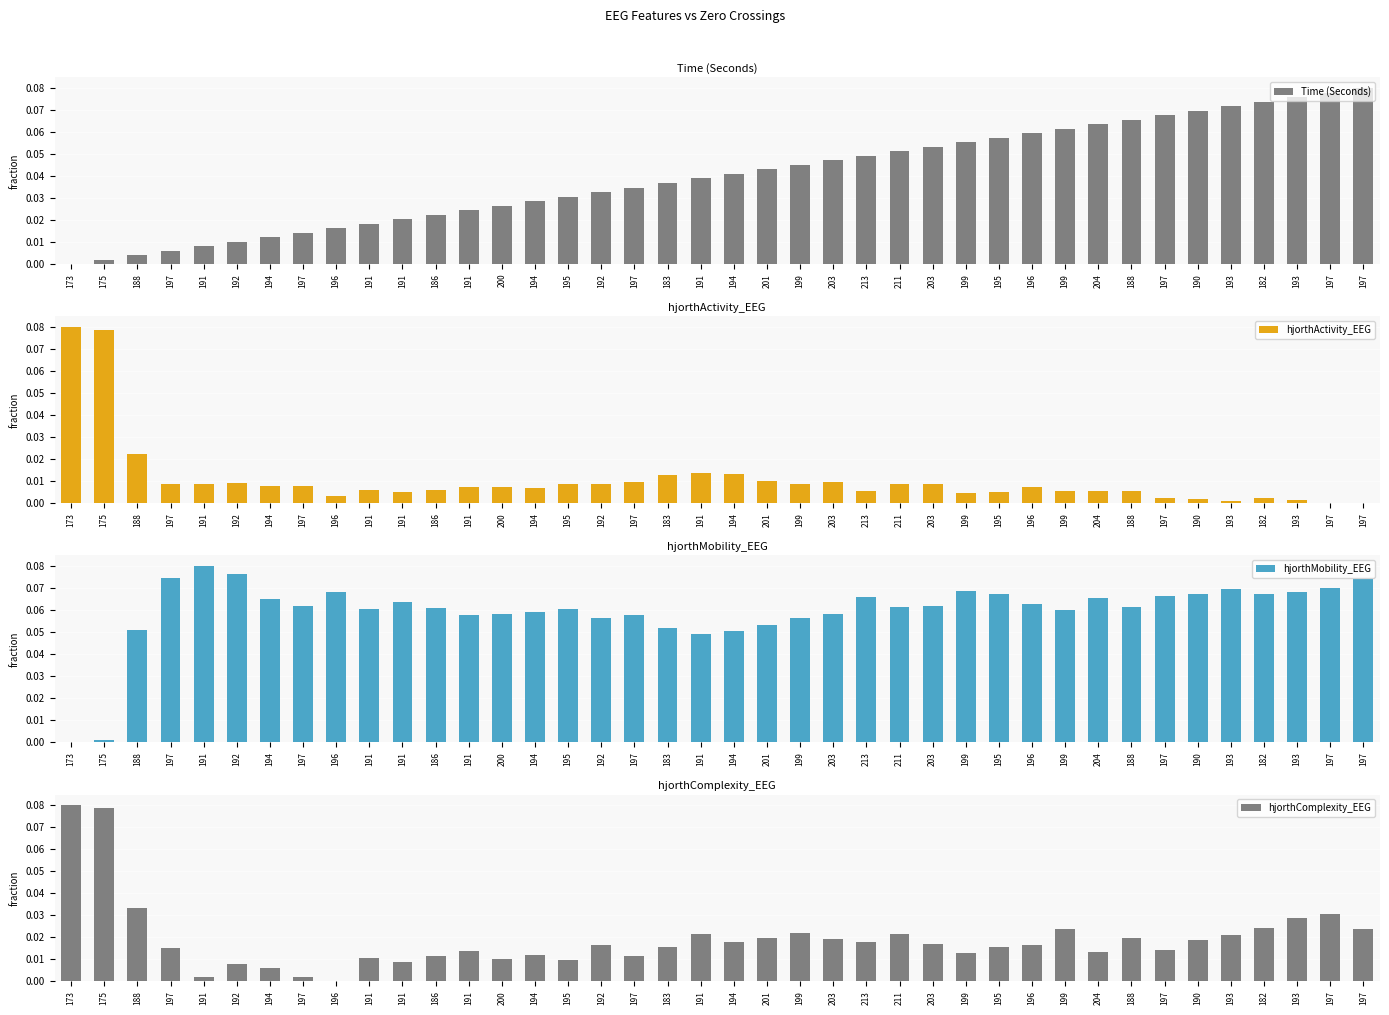

Reading right to left, what are all the values shown in this chart?

Time (Seconds): 0.1	0.1	0.1	0.1	0.1	0.1	0.1	0.1	0.1	0.1	0.1	0.1	0.1	0.1	0.1	0.0	0.0	0.0	0.0	0.0	0.0	0.0	0.0	0.0	0.0	0.0	0.0	0.0	0.0	0.0	0.0	0.0	0.0	0.0	0.0	0.0	0.0	0.0	0.0	0.0
hjorthActivity_EEG: 0.0	0.0	0.0	0.0	0.0	0.0	0.0	0.0	0.0	0.0	0.0	0.0	0.0	0.0	0.0	0.0	0.0	0.0	0.0	0.0	0.0	0.0	0.0	0.0	0.0	0.0	0.0	0.0	0.0	0.0	0.0	0.0	0.0	0.0	0.0	0.0	0.0	0.0	0.1	0.1
hjorthMobility_EEG: 0.1	0.1	0.1	0.1	0.1	0.1	0.1	0.1	0.1	0.1	0.1	0.1	0.1	0.1	0.1	0.1	0.1	0.1	0.1	0.1	0.0	0.1	0.1	0.1	0.1	0.1	0.1	0.1	0.1	0.1	0.1	0.1	0.1	0.1	0.1	0.1	0.1	0.1	0.0	0.0
hjorthComplexity_EEG: 0.0	0.0	0.0	0.0	0.0	0.0	0.0	0.0	0.0	0.0	0.0	0.0	0.0	0.0	0.0	0.0	0.0	0.0	0.0	0.0	0.0	0.0	0.0	0.0	0.0	0.0	0.0	0.0	0.0	0.0	0.0	0.0	0.0	0.0	0.0	0.0	0.0	0.0	0.1	0.1